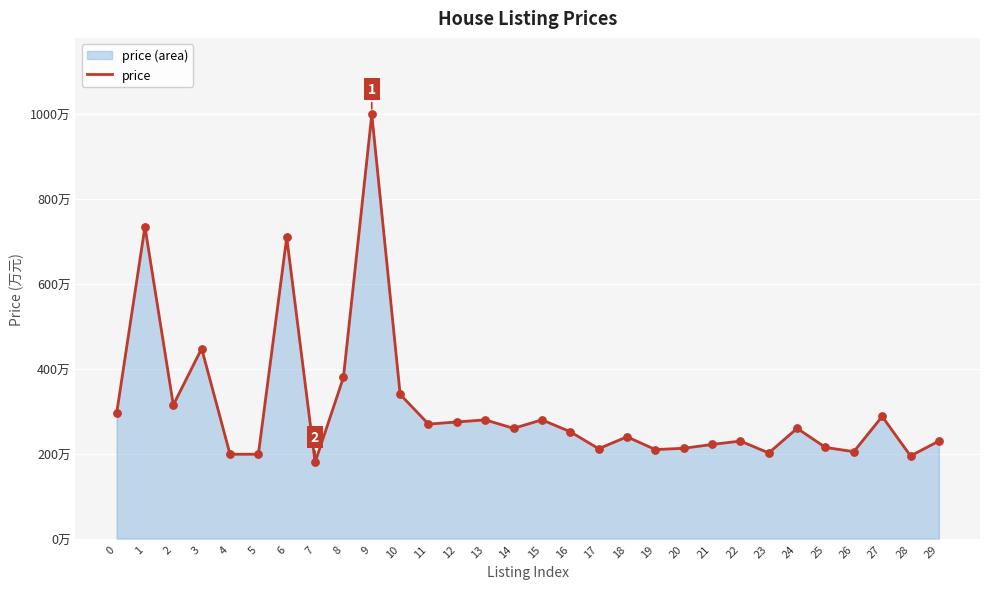

What is the ratio of the value at 19 to the value at 4?

1.1